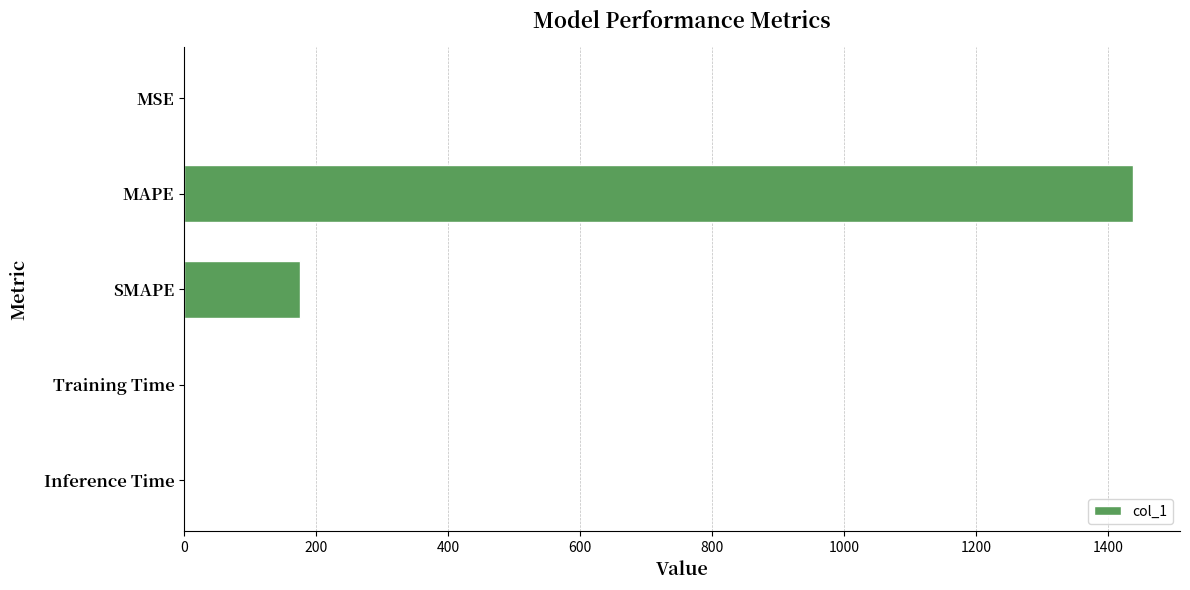

True or false: the data shows 0.0 at MSE.

True